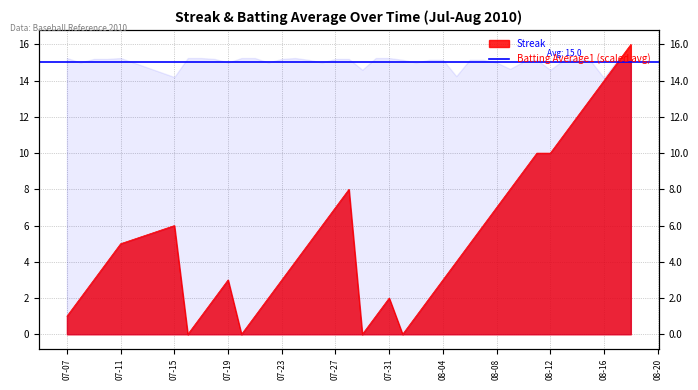

What is the sum of all values?

212